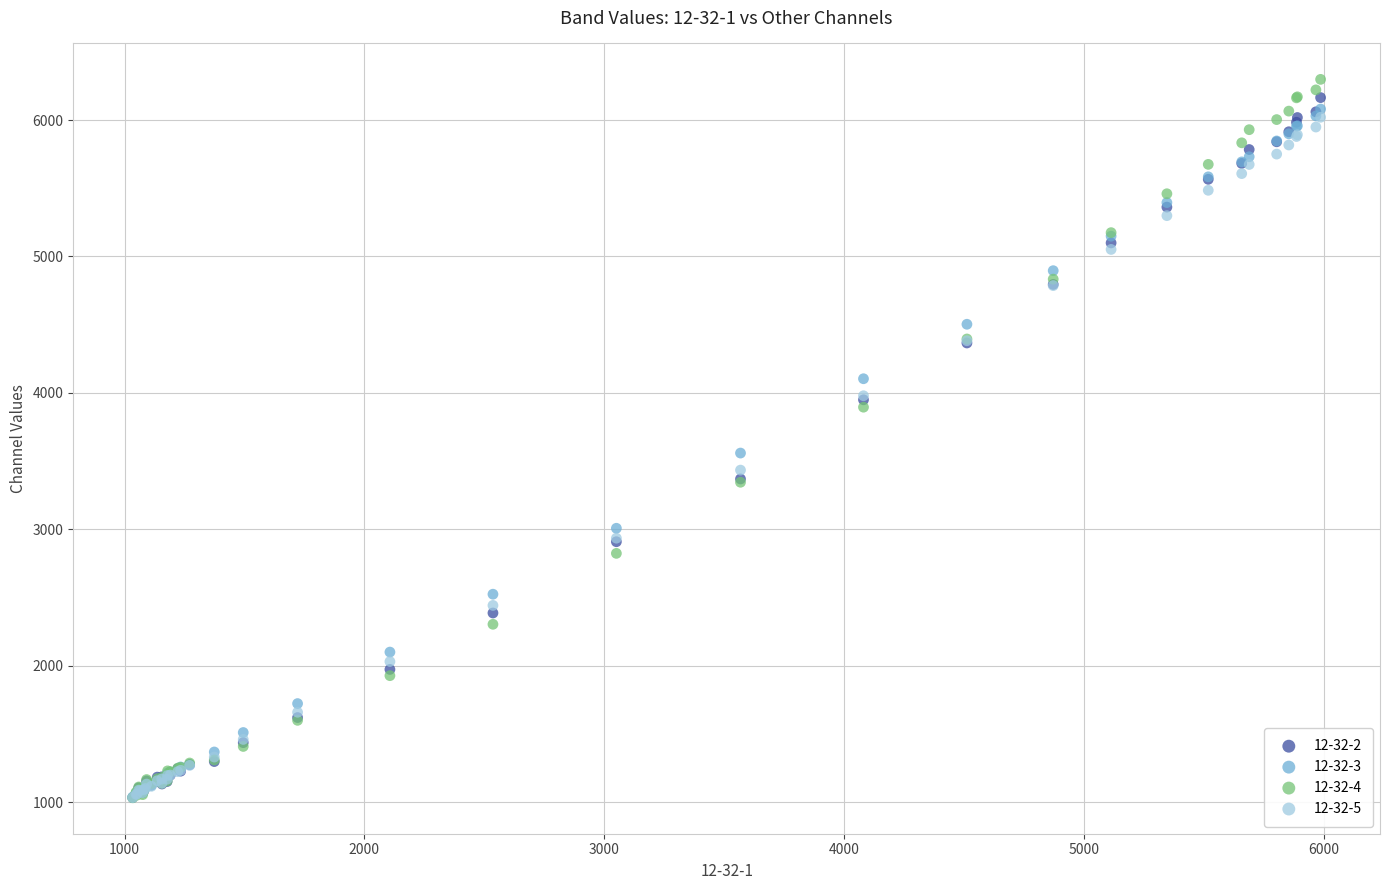

Across all series, what Y value is closest to 3665?

3559.2